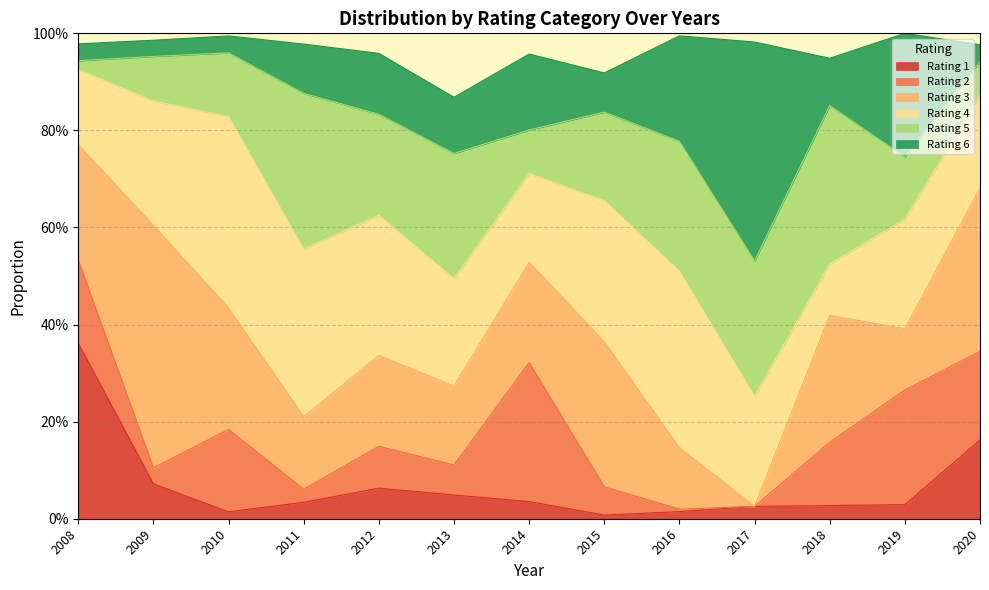

At which category is the sum across all series the highest?

2019